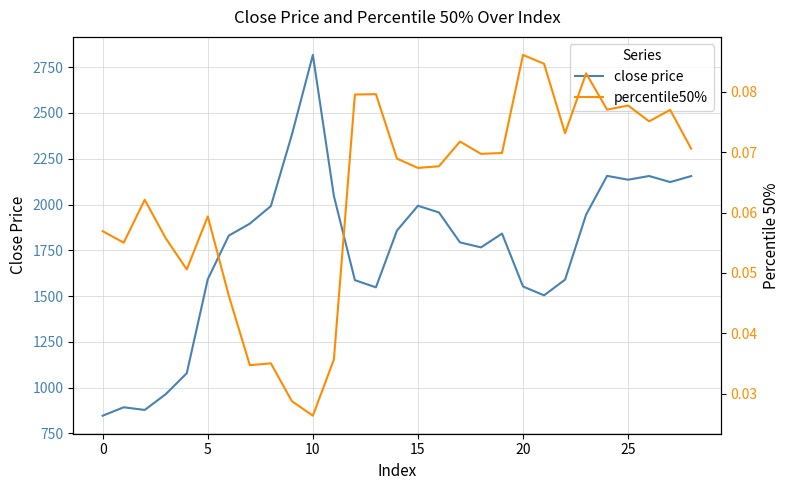

True or false: close price has a value of 4959.7 at 10.

False